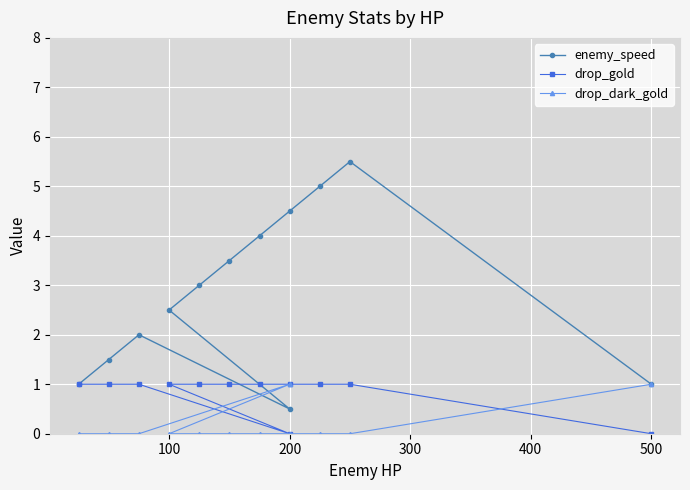

How many enemy_speed values are between 1 and 4?

8